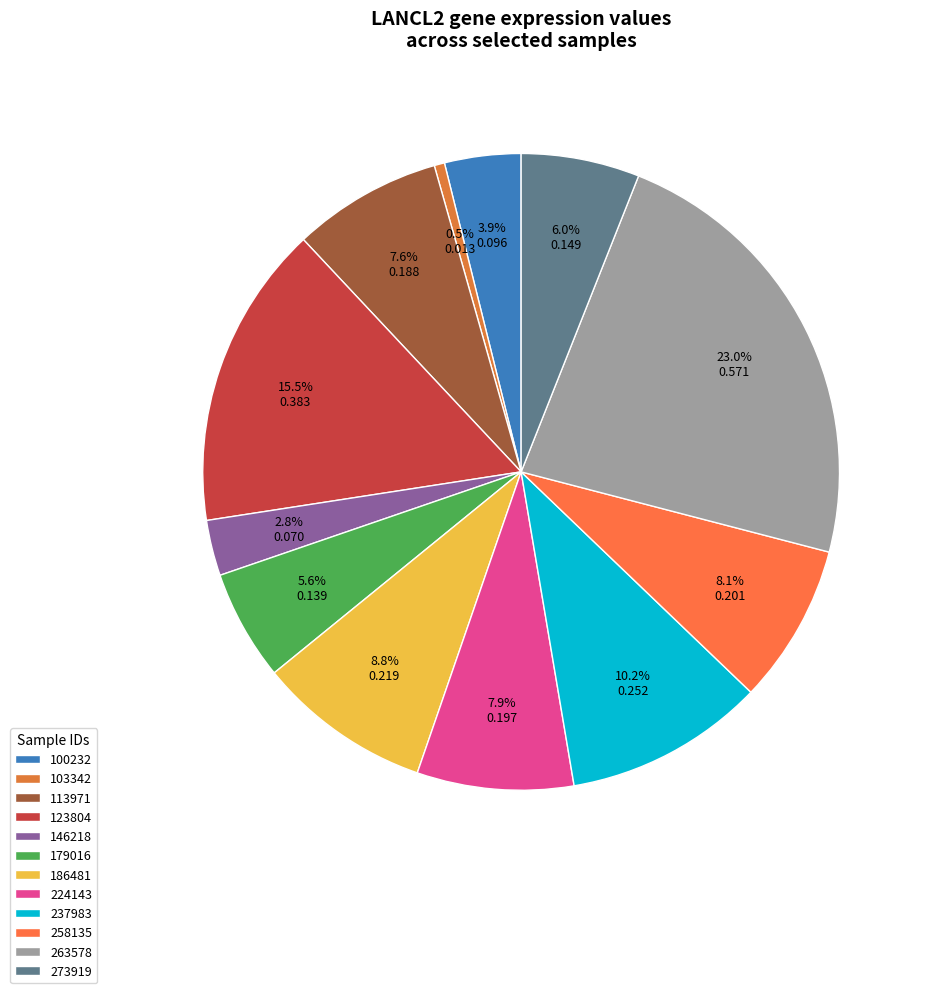

Is there any slice that represents more than half of the pie?

No